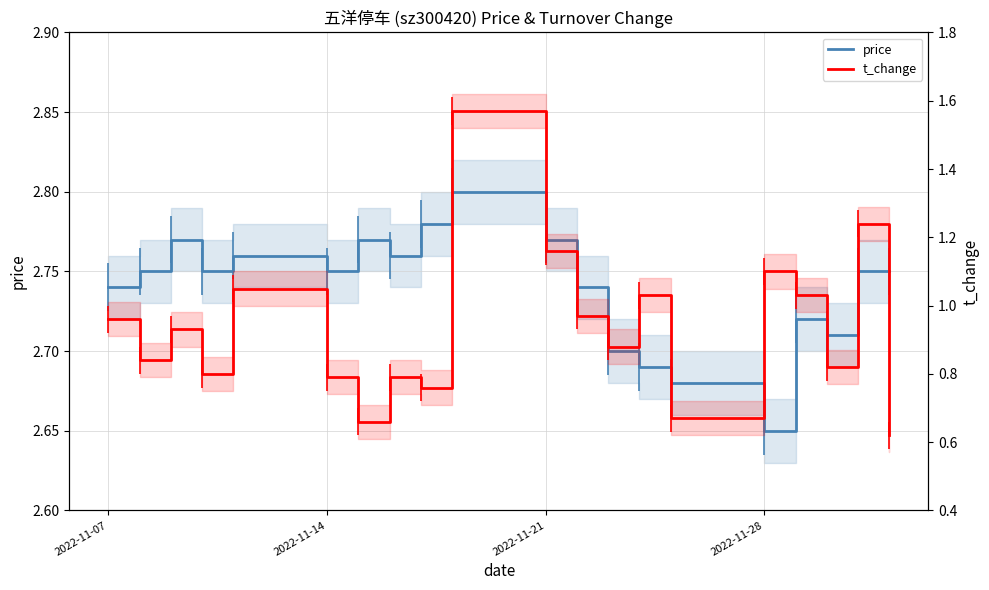

Rank the series by their maximum value, from lowest to highest.

t_change, price